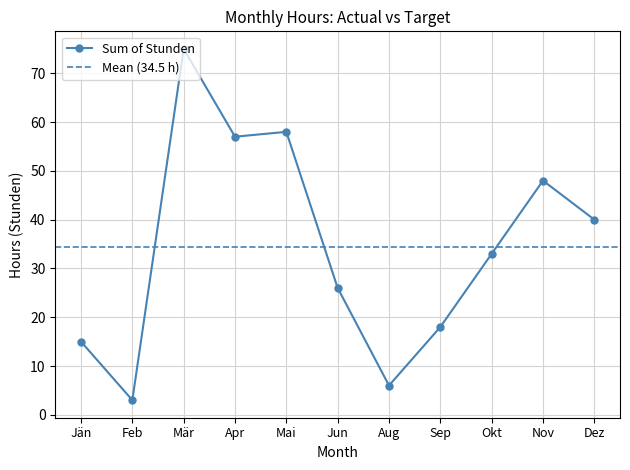

True or false: the data shows 33 at Okt.

True